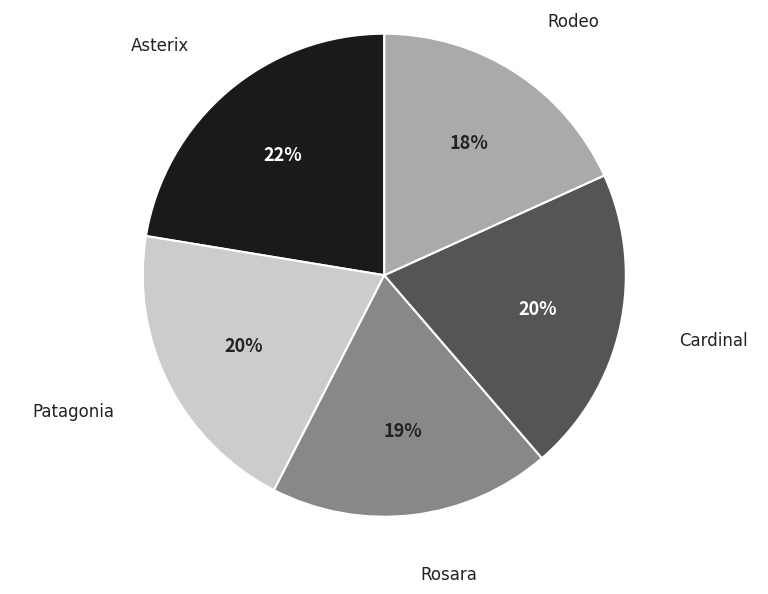

The Asterix slice represents 14% of the pie. True or false?

False